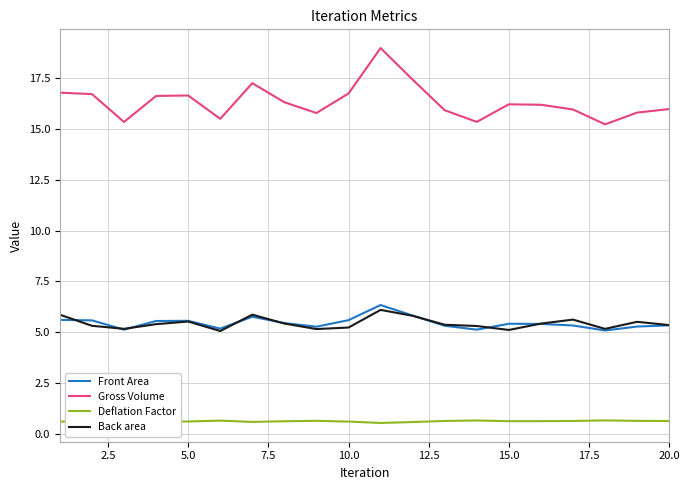

What is the lowest value of the Front Area series?

5.1